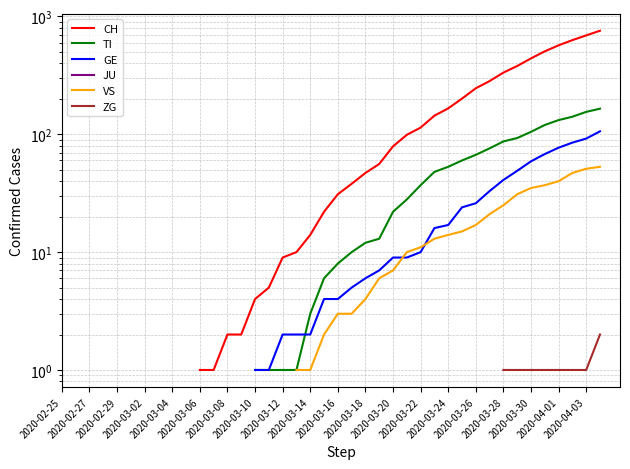

What is the spread (max minus min) of values at 21?

35.0